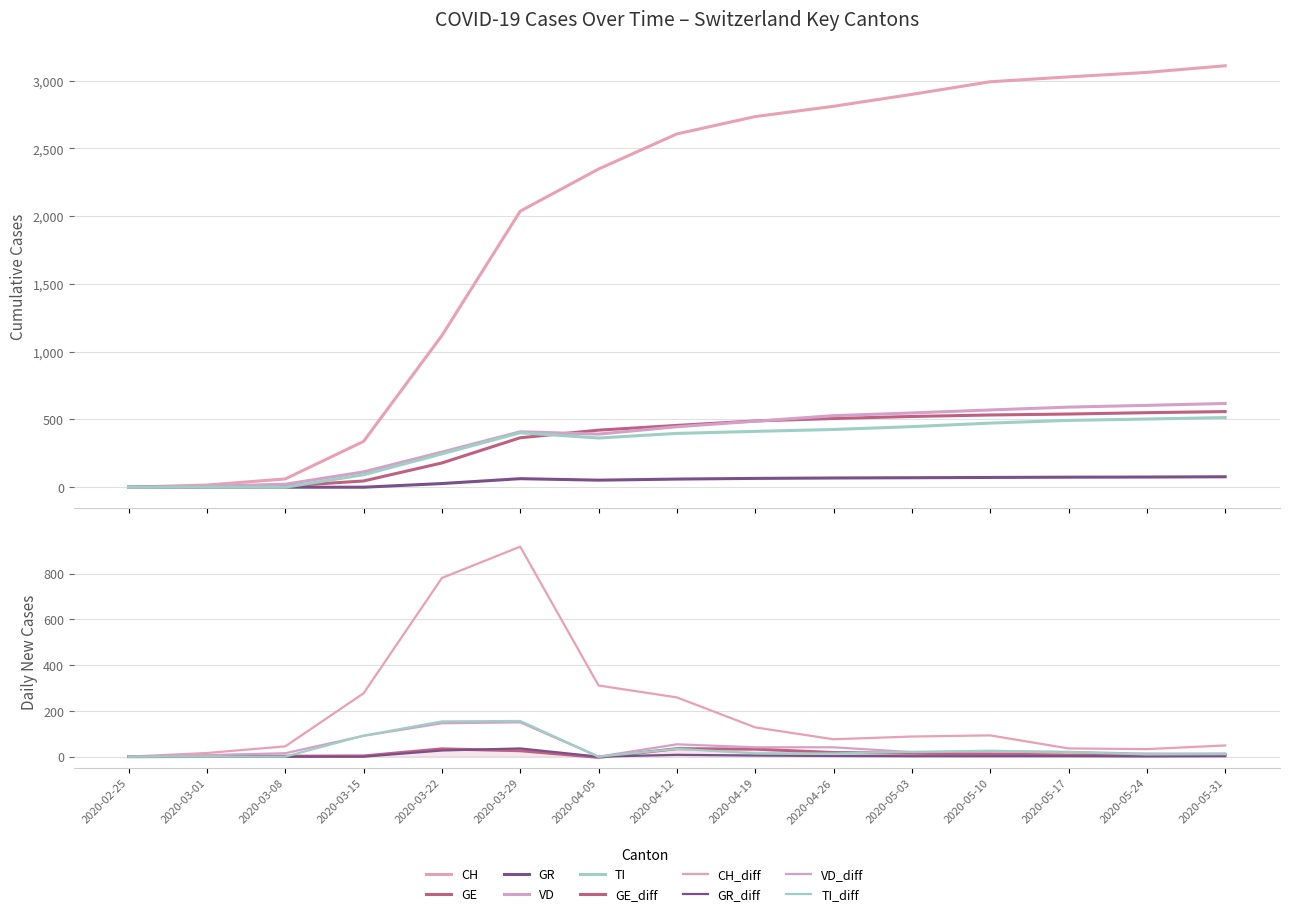

Which series changed the most between 2020-03-15 and 2020-05-31?

CH